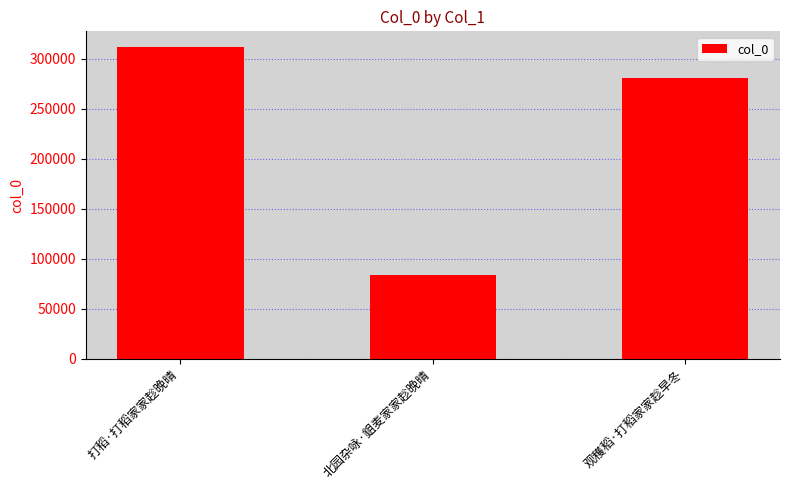

What is the minimum value shown in the chart?

83643